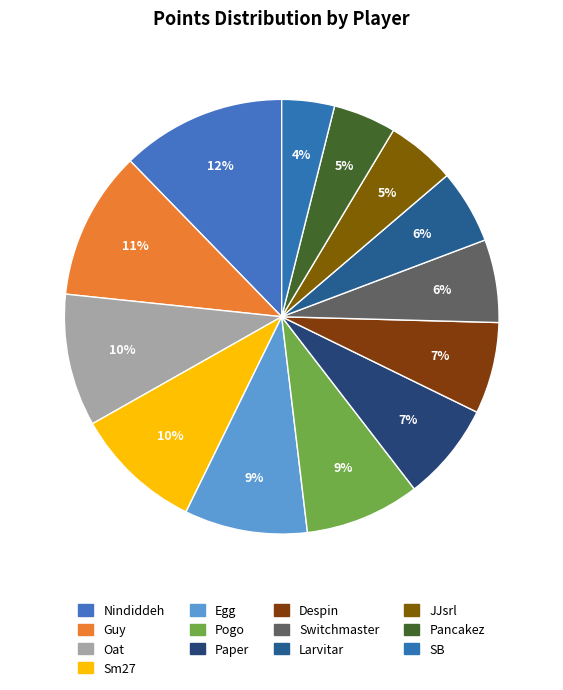

How many segments does this pie chart have?

13